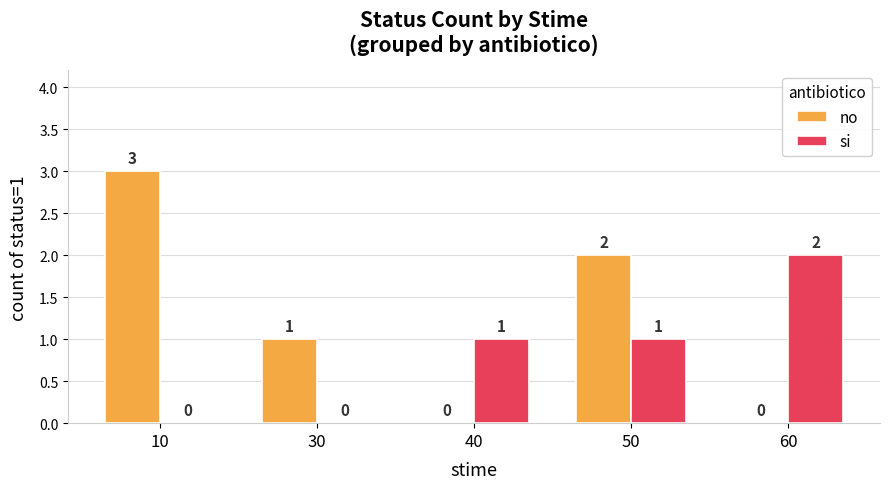

Is the value of no at 60 greater than the value of si at 40?

No